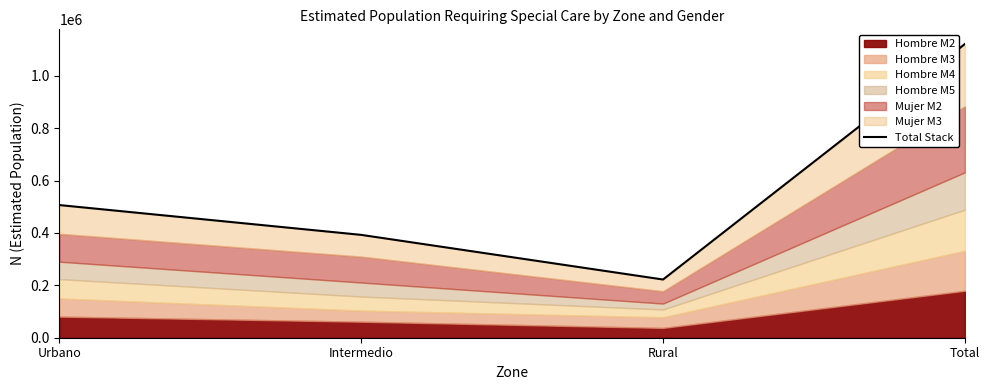

What is the label of the 3rd point from the left?

Rural